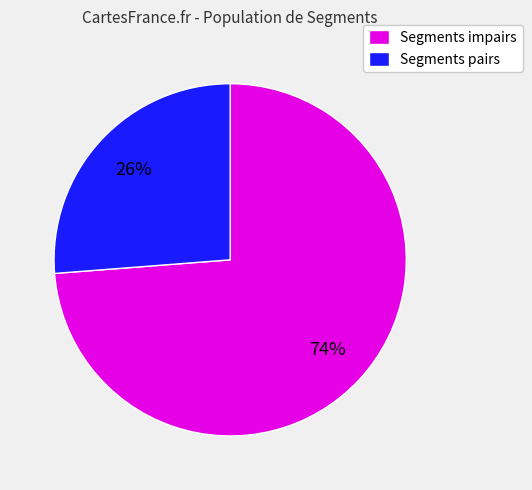

Rank the categories by value from highest to lowest.

Segments impairs, Segments pairs